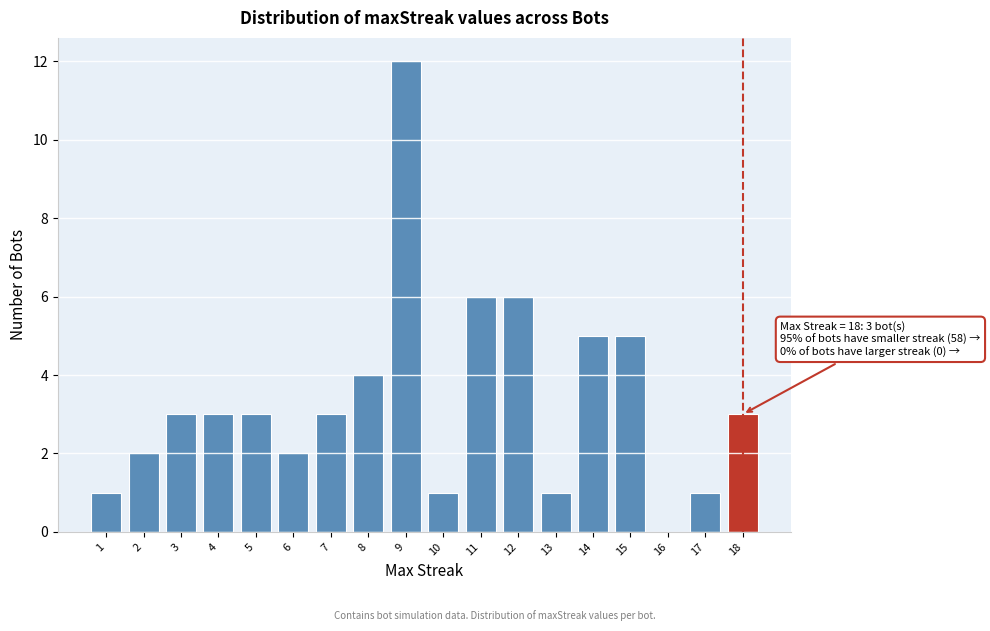

Reading left to right, transcribe all the data shown in this chart.

1=1	2=2	3=3	4=3	5=3	6=2	7=3	8=4	9=12	10=1	11=6	12=6	13=1	14=5	15=5	16=0	17=1	18=3